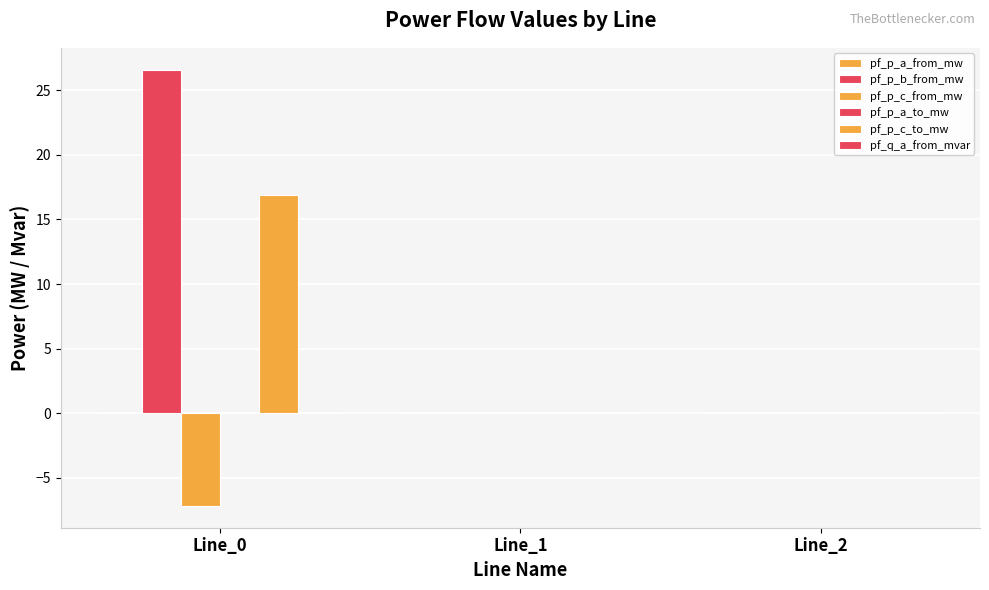

How many groups of bars are there?

3